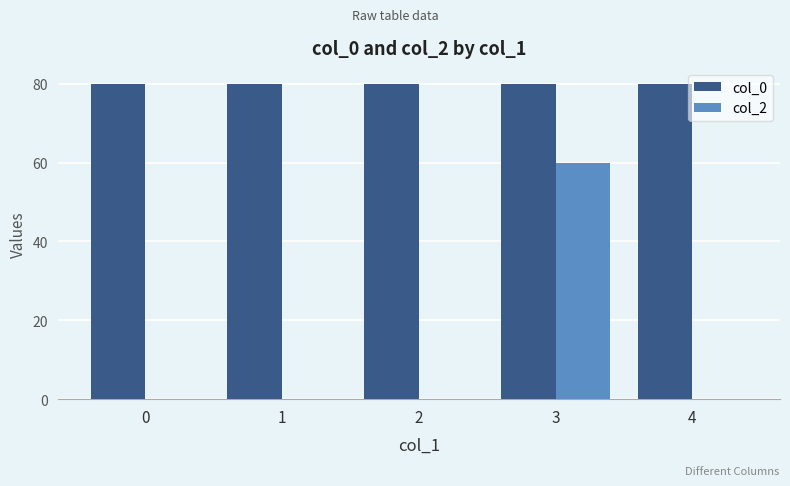

Does the chart contain stacked bars?

No